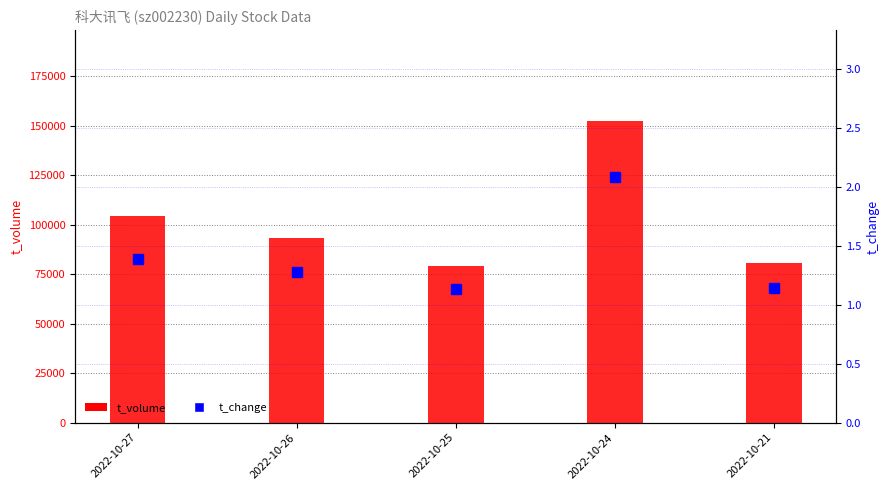

What is the maximum value shown in the chart?

152491.0